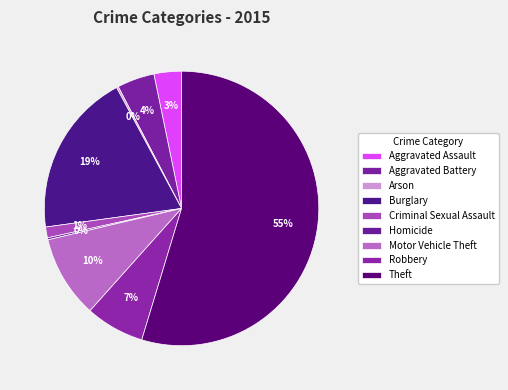

Which slice represents more than half of the pie?

Theft